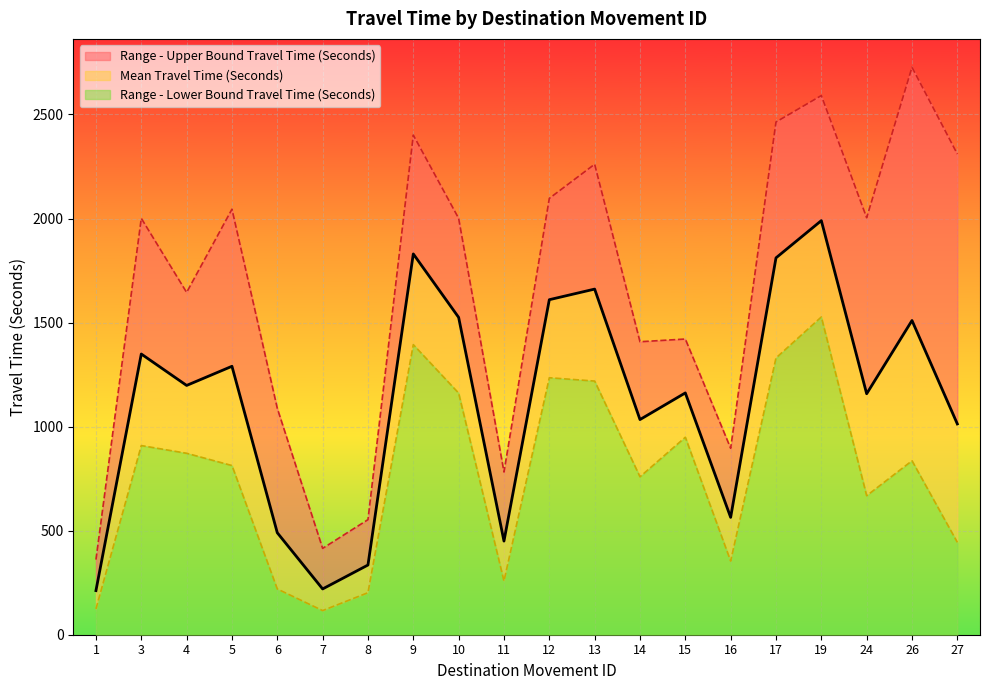

How many lines are shown in the chart?

3